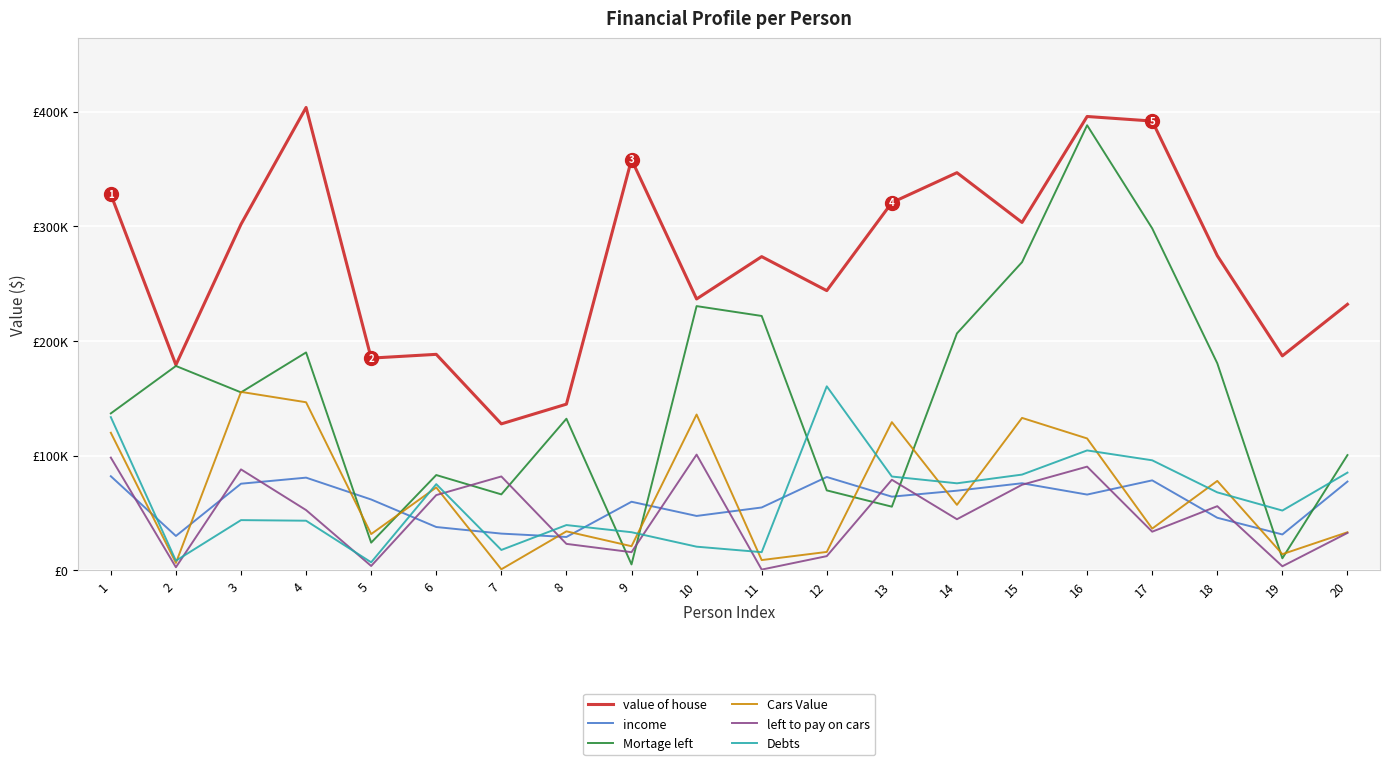

Does the chart display data point markers on the line(s)?

No